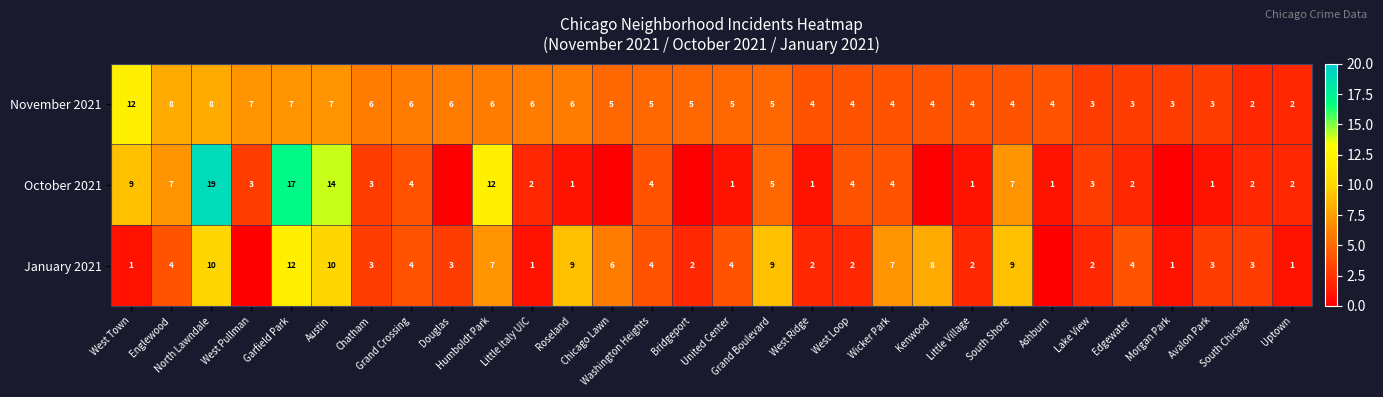

What is the difference between the maximum and second lowest values in the November 2021 series?

10